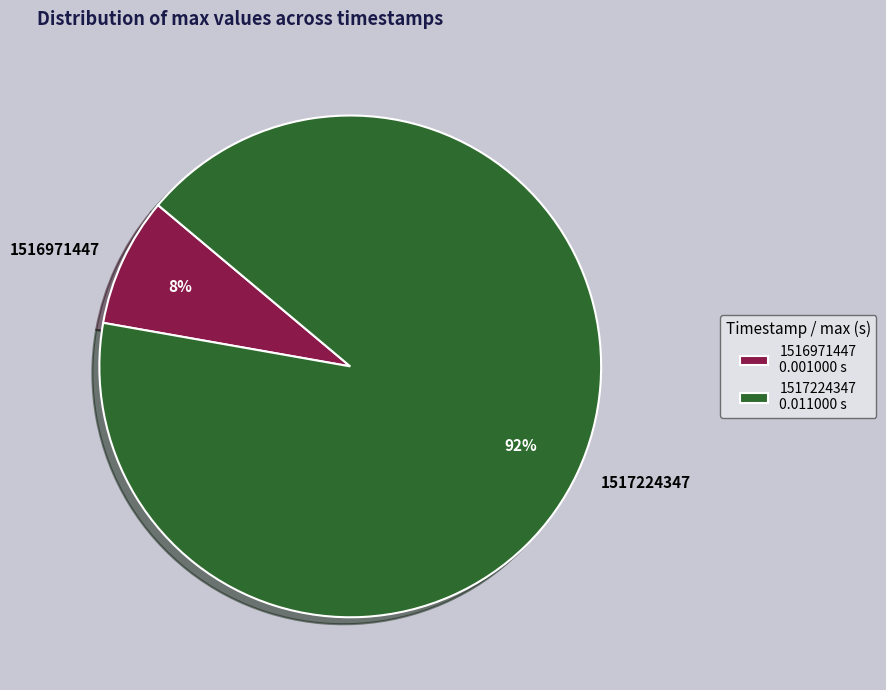

Which slice is the largest?

1517224347